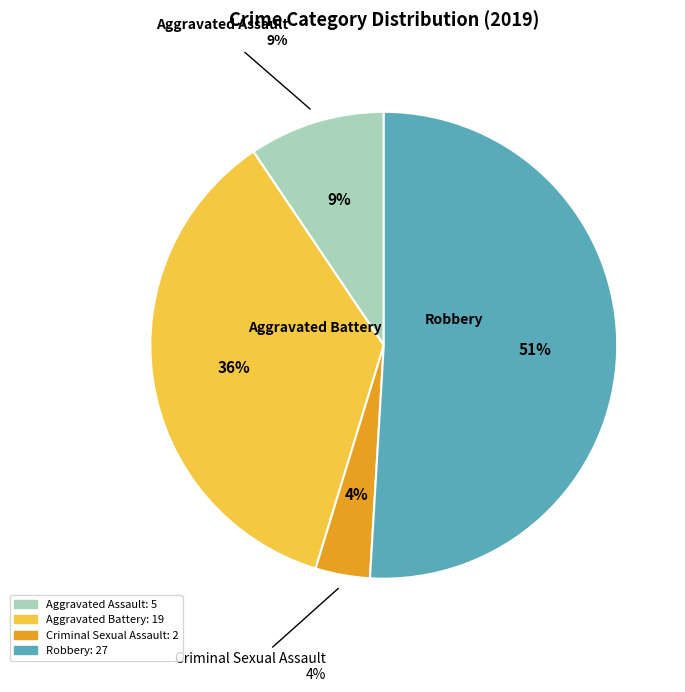

To the nearest percent, what portion does Aggravated Battery represent?

36%